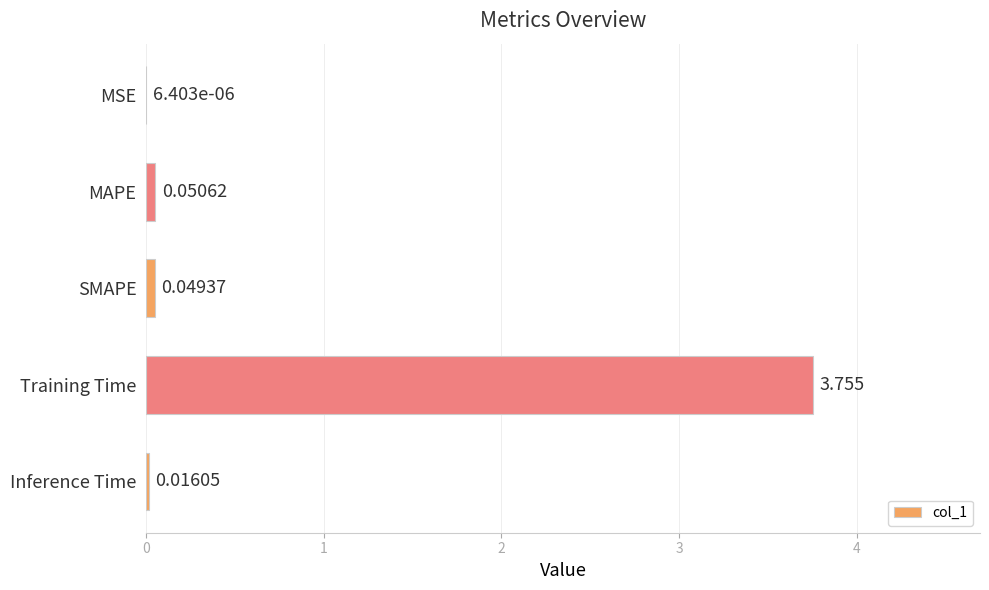

Which label corresponds to the largest value in the chart?

Training Time